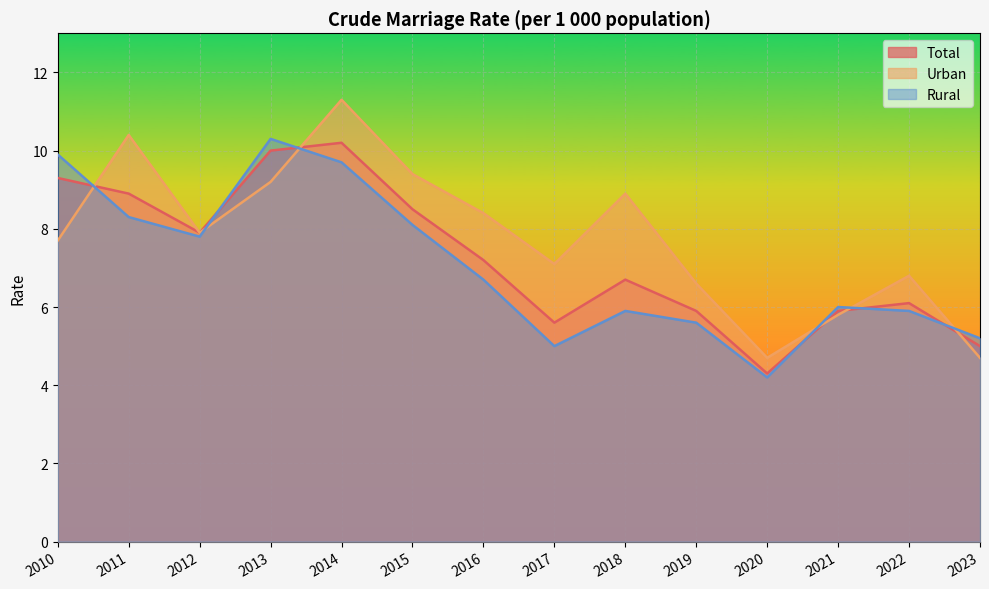

After their last crossing, which series has the higher values: Urban or Rural?

Rural